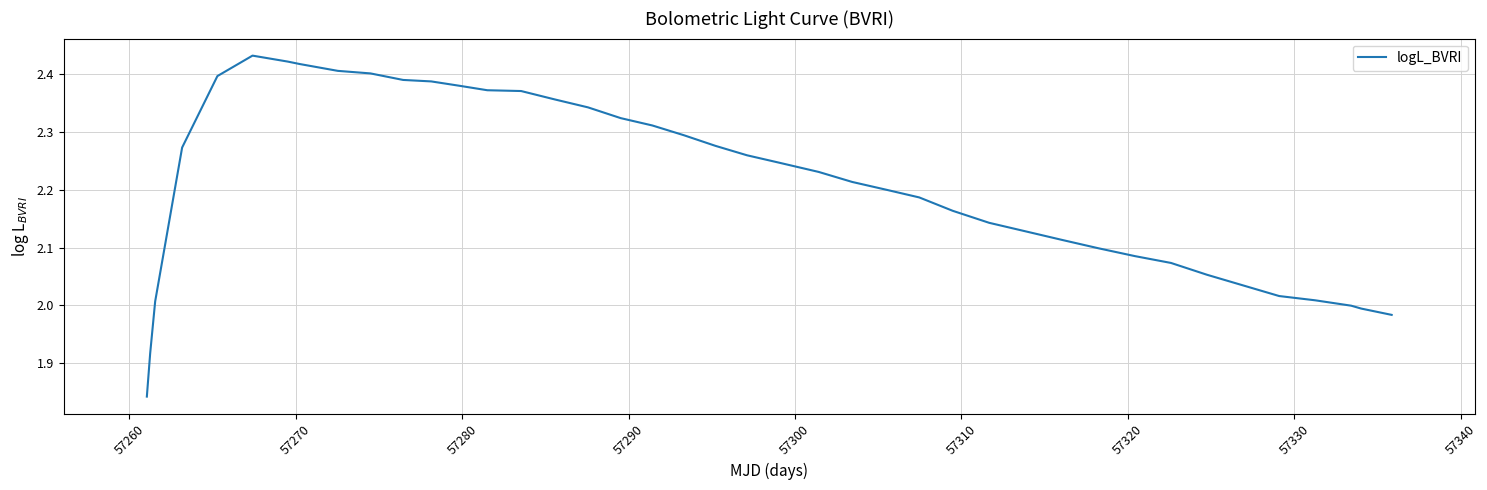

What is the difference between the maximum and minimum values?

0.6